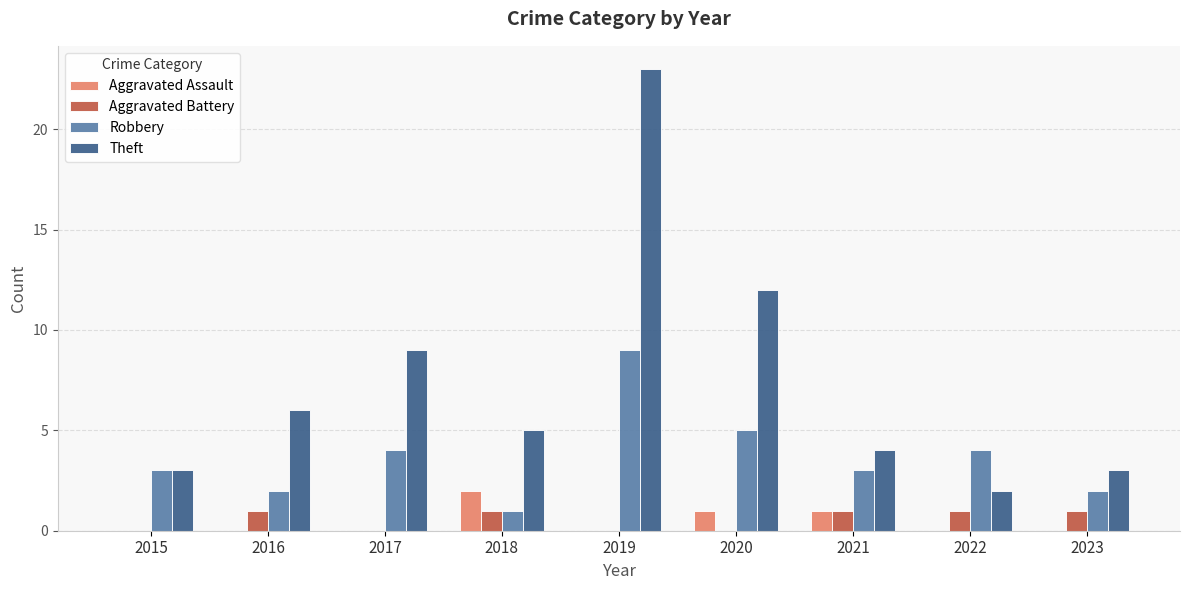

What is the total value across all series at 2017?

13